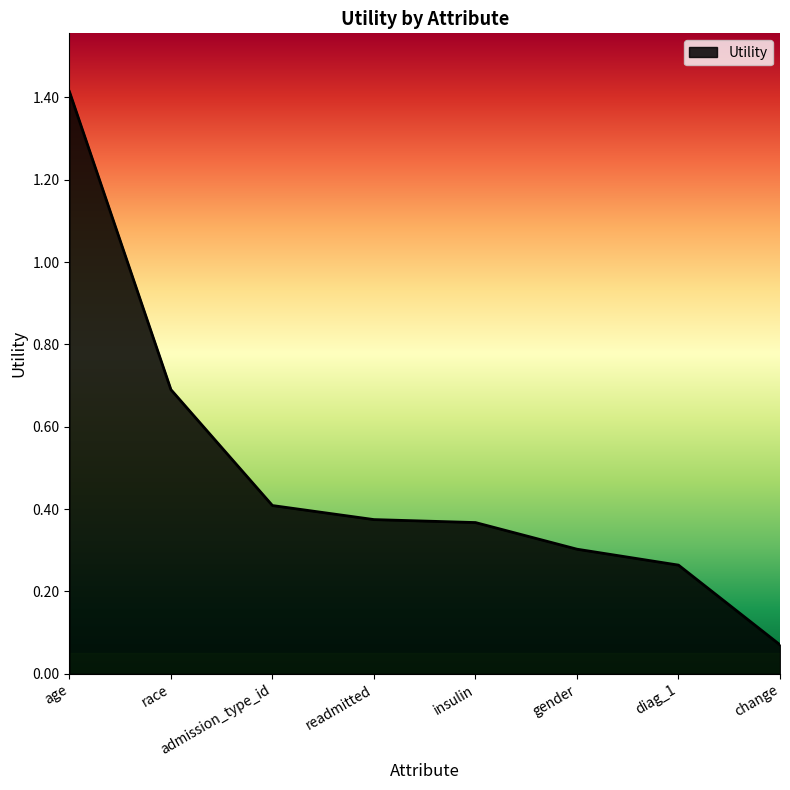

What position from the left is race?

2